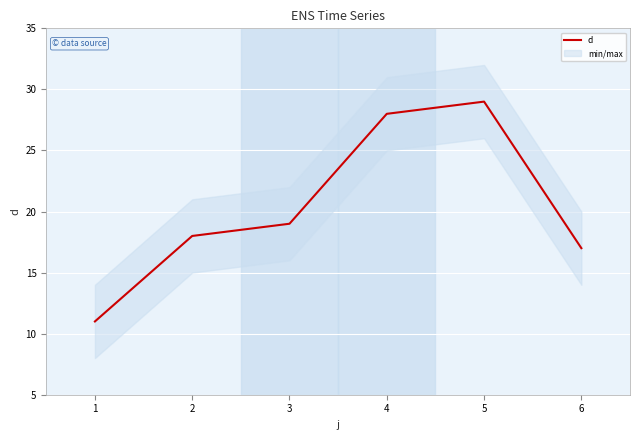

What is the lowest value of the d series?

11